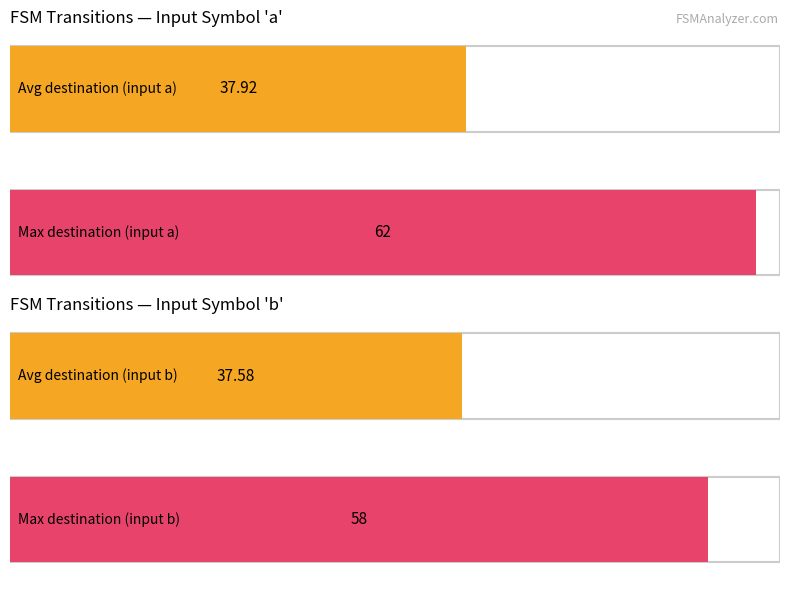

True or false: input_symbol_b_output has a value of -1 at state_0.

False